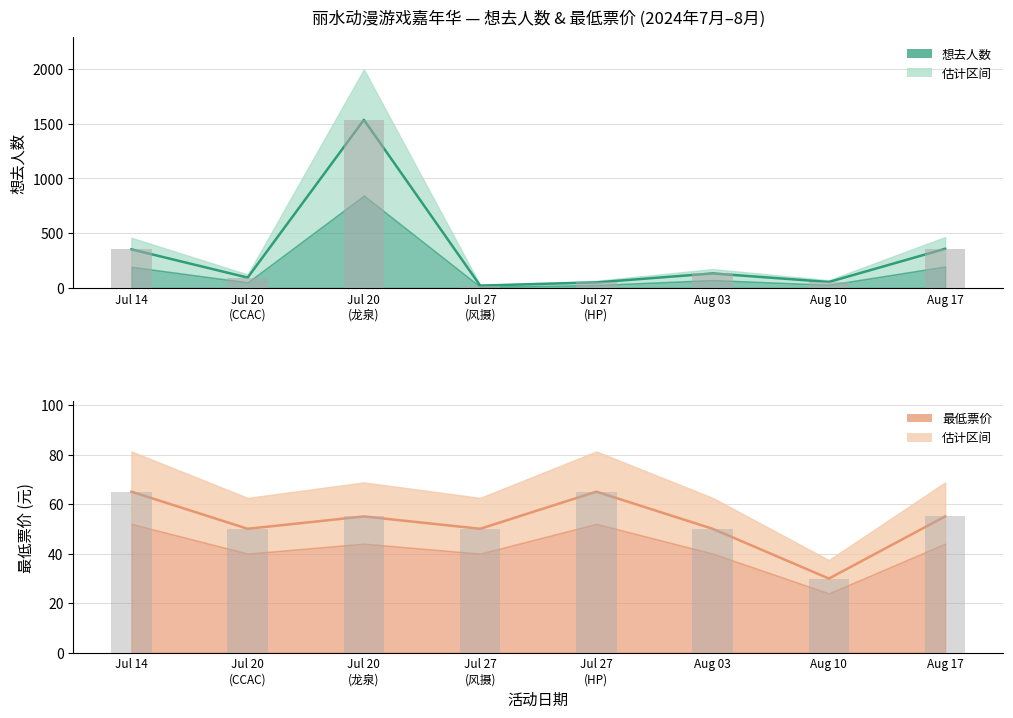

Rank the series by their average value, from highest to lowest.

想去人数, 最低票价